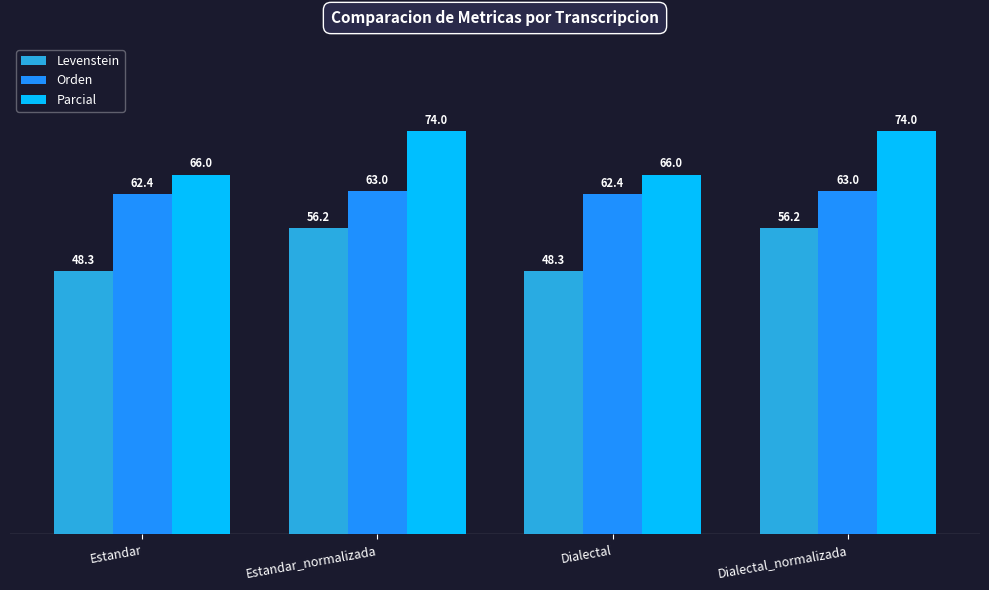

List the series in order of their overall mean, highest first.

Parcial, Orden, Levenstein